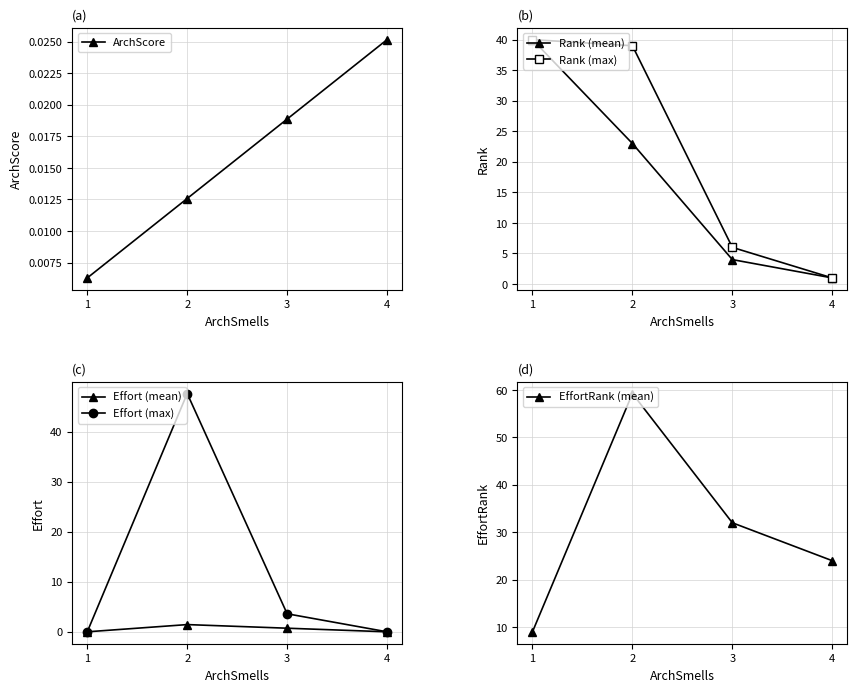

Is it true that Rank (mean) equals 23.0 at 2?

True